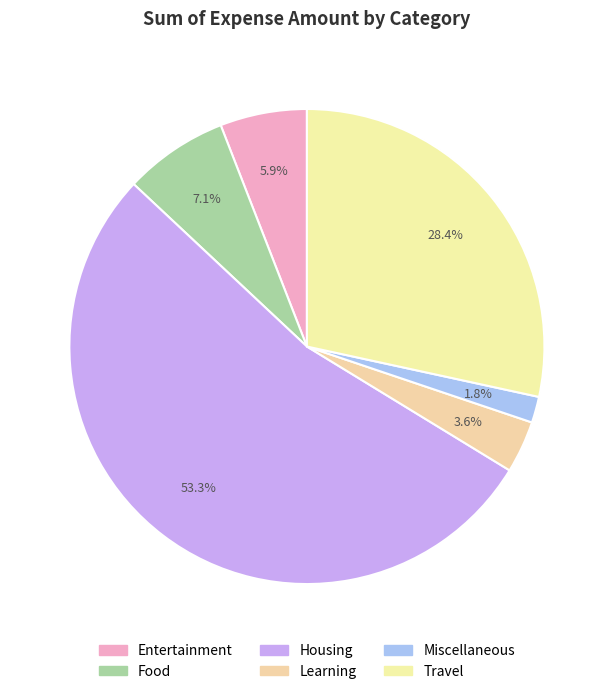

Does any single category account for the majority?

Yes